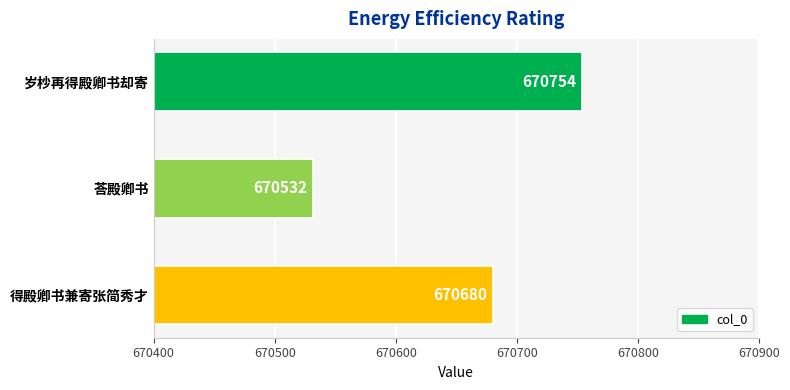

Rank the categories by value from lowest to highest.

荅殿卿书, 得殿卿书兼寄张简秀才, 岁杪再得殿卿书却寄